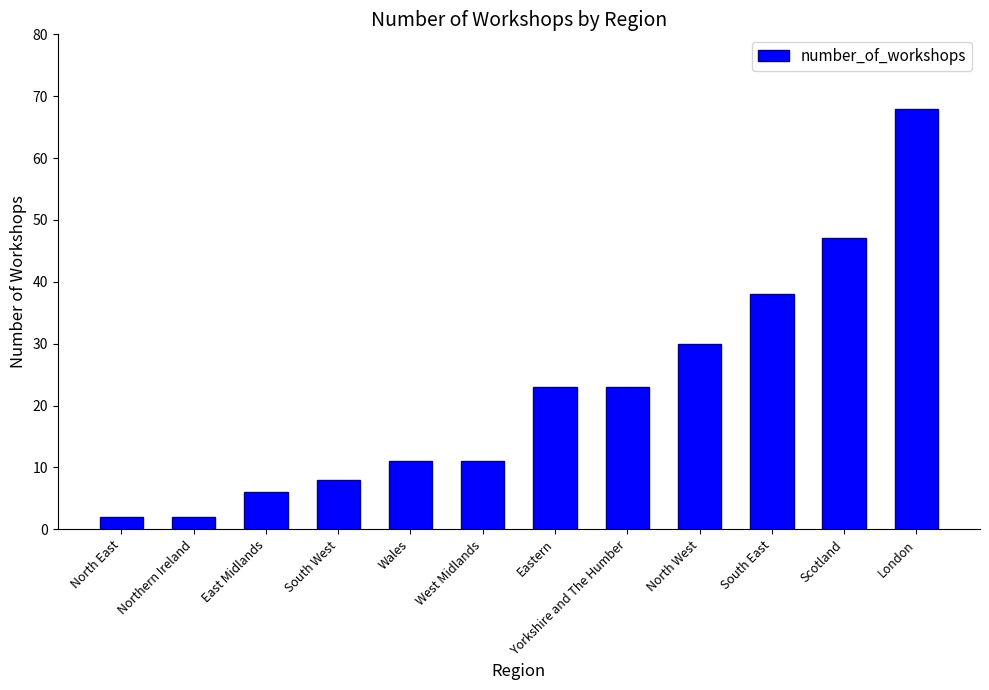

What is the greatest value displayed?

68